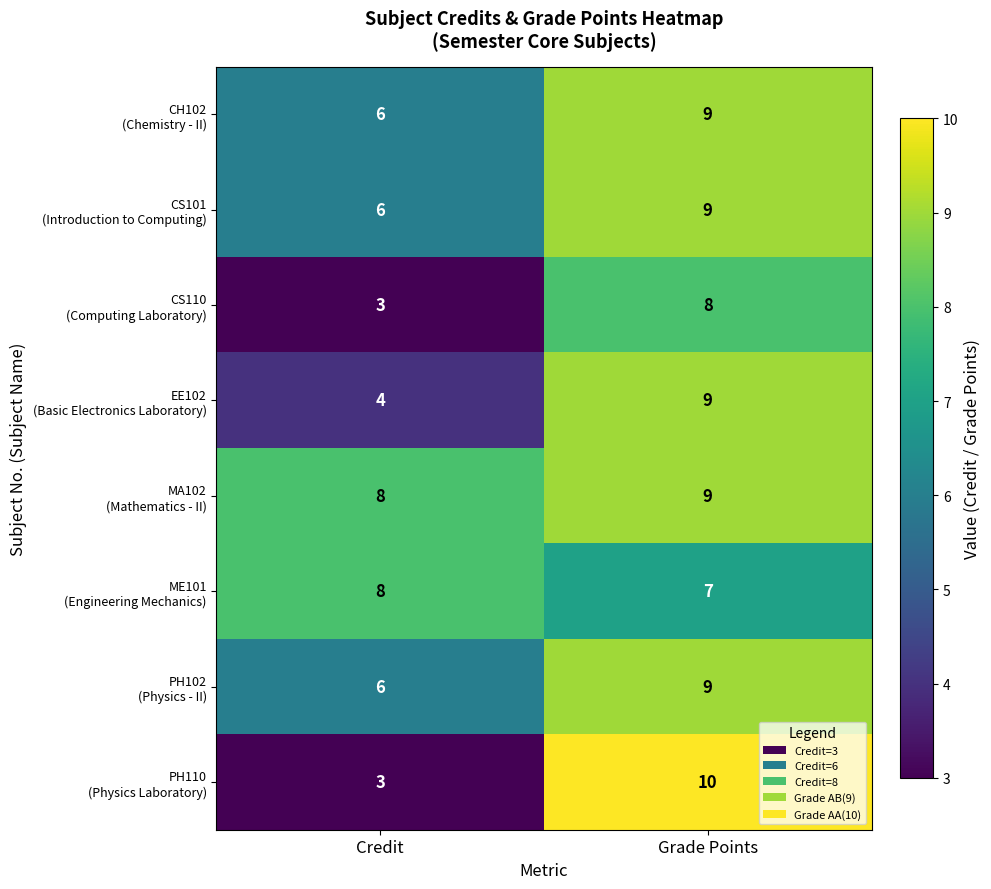

Which category has the lowest value across all series?

Credit